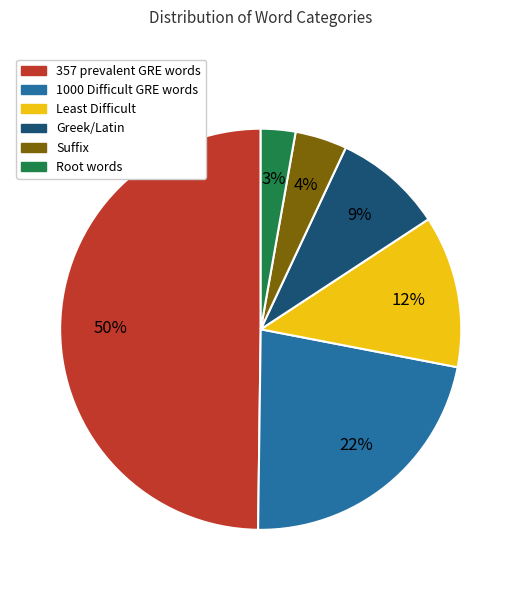

Is it true that Least Difficult is 12% of the pie?

True